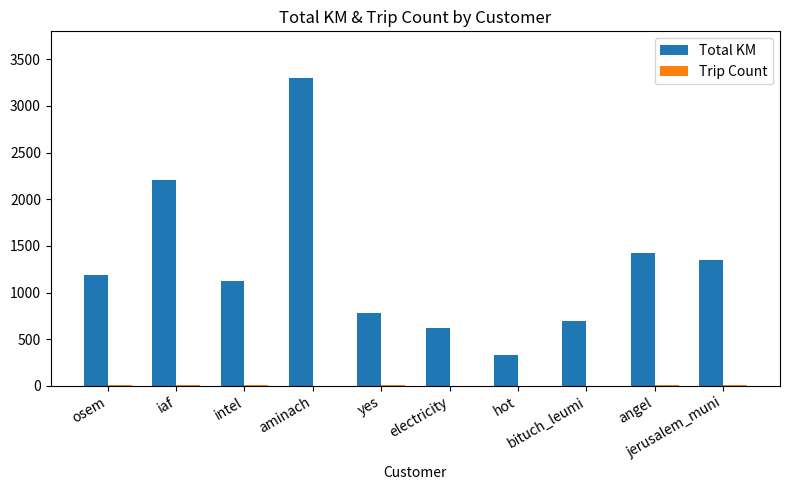

True or false: Total KM has a value of 1421.2 at angel.

True